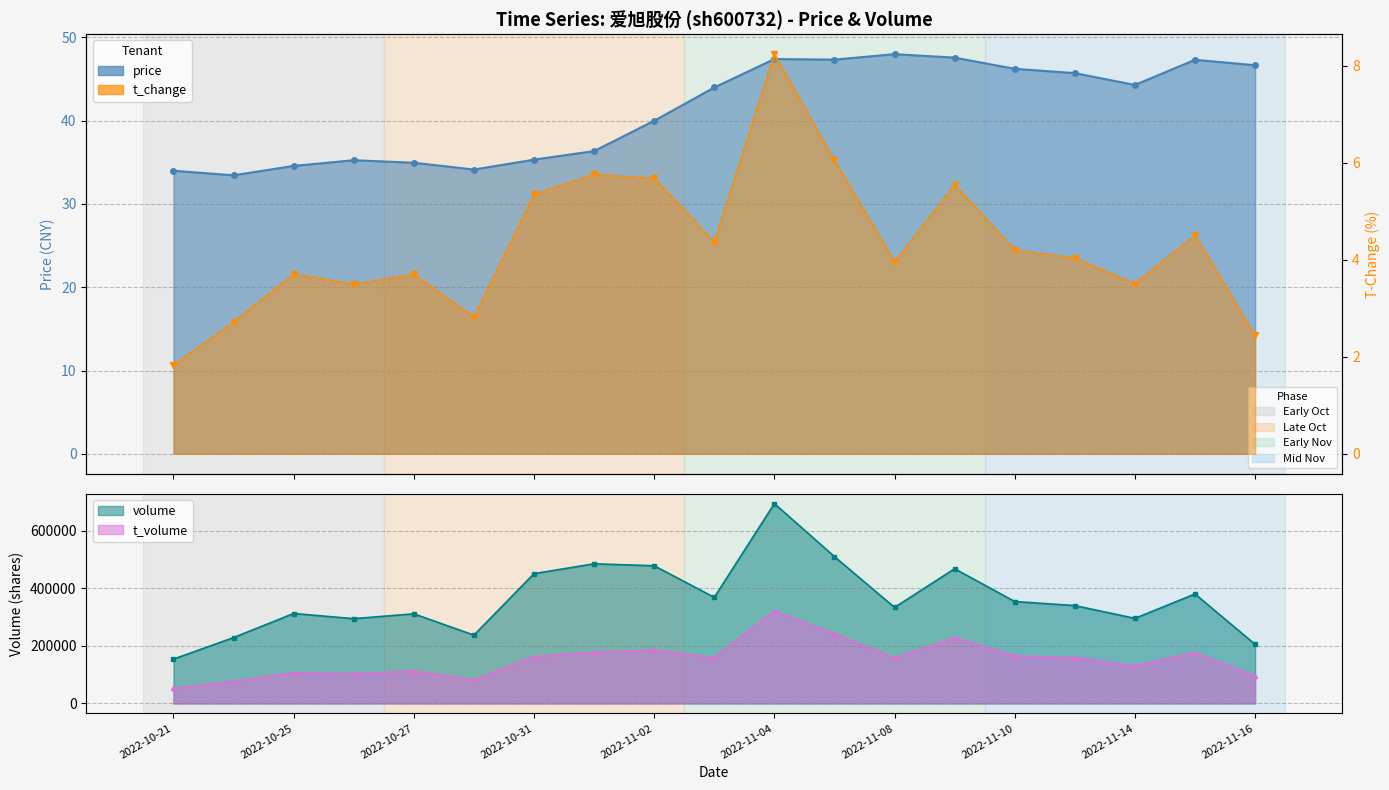

True or false: t_change and price intersect in this chart.

False